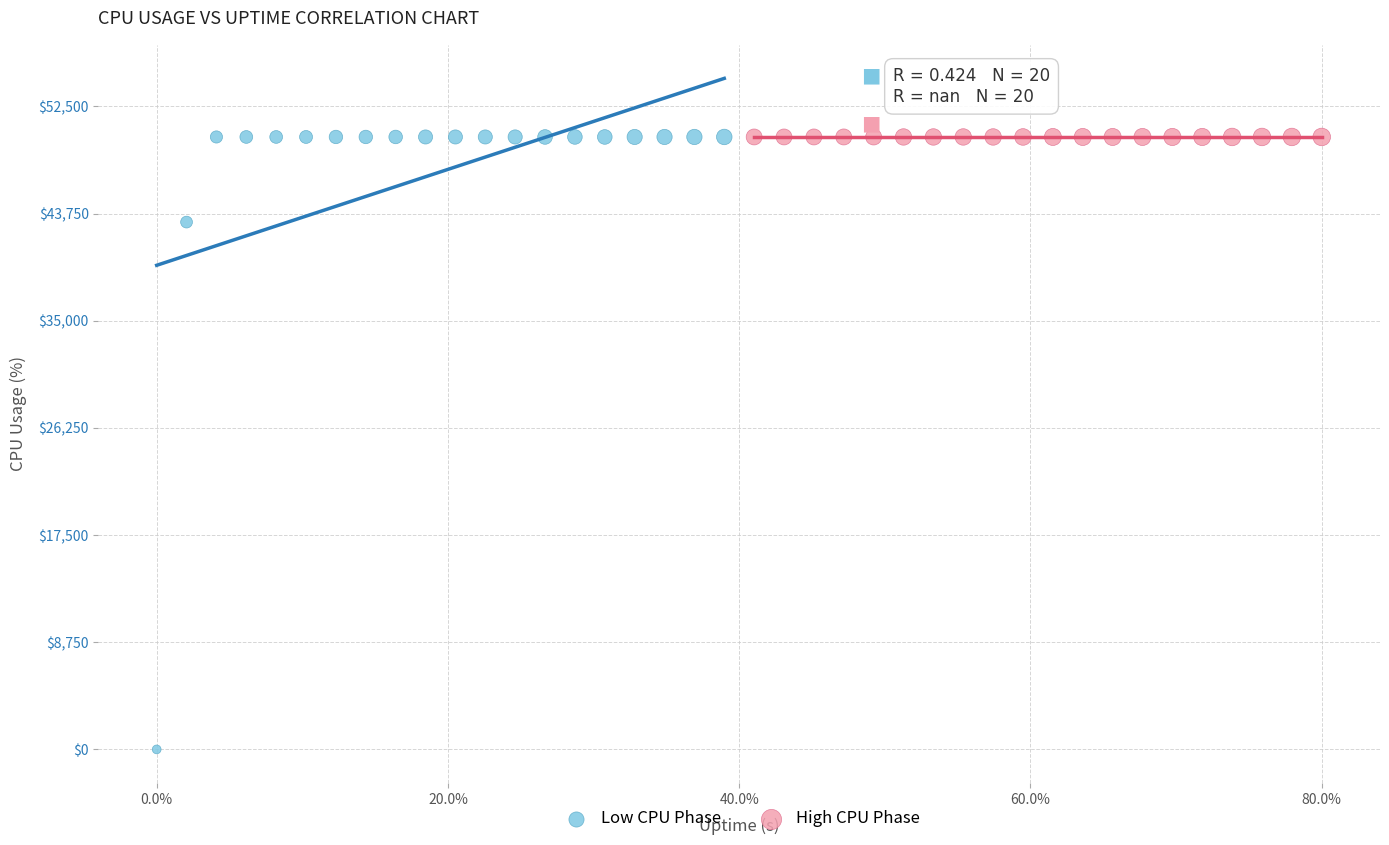

Which series reaches the minimum Y coordinate?

Low CPU Phase